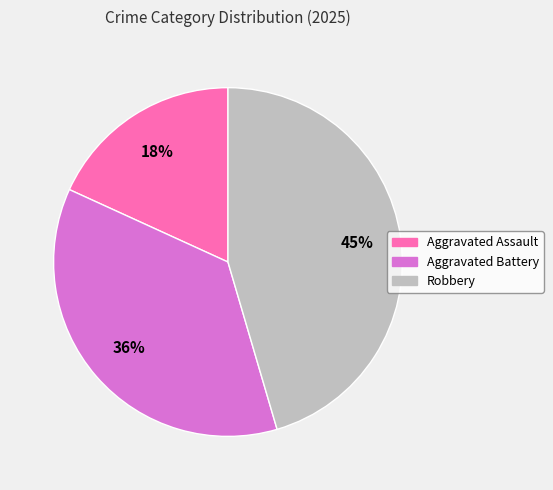

Count the number of slices in the pie.

3